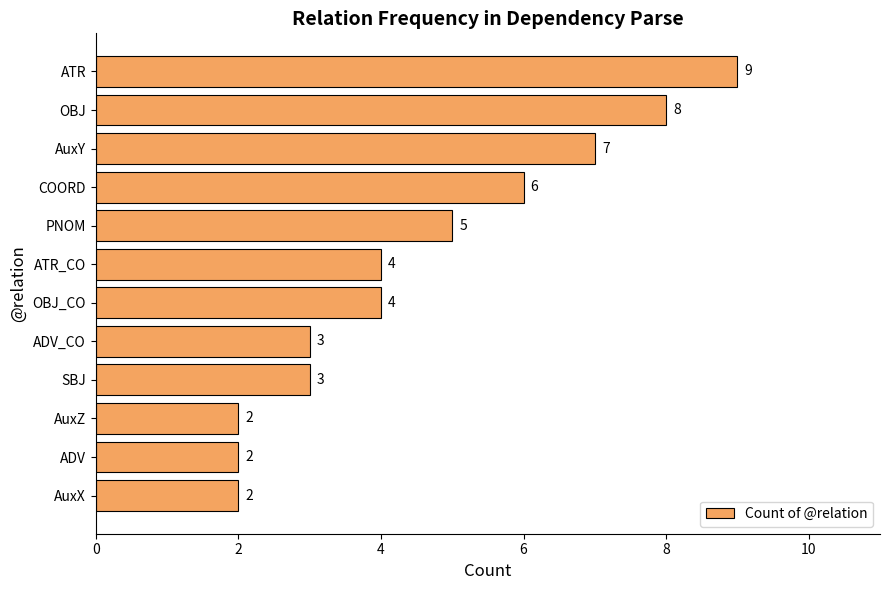

What is the maximum value shown in the chart?

9